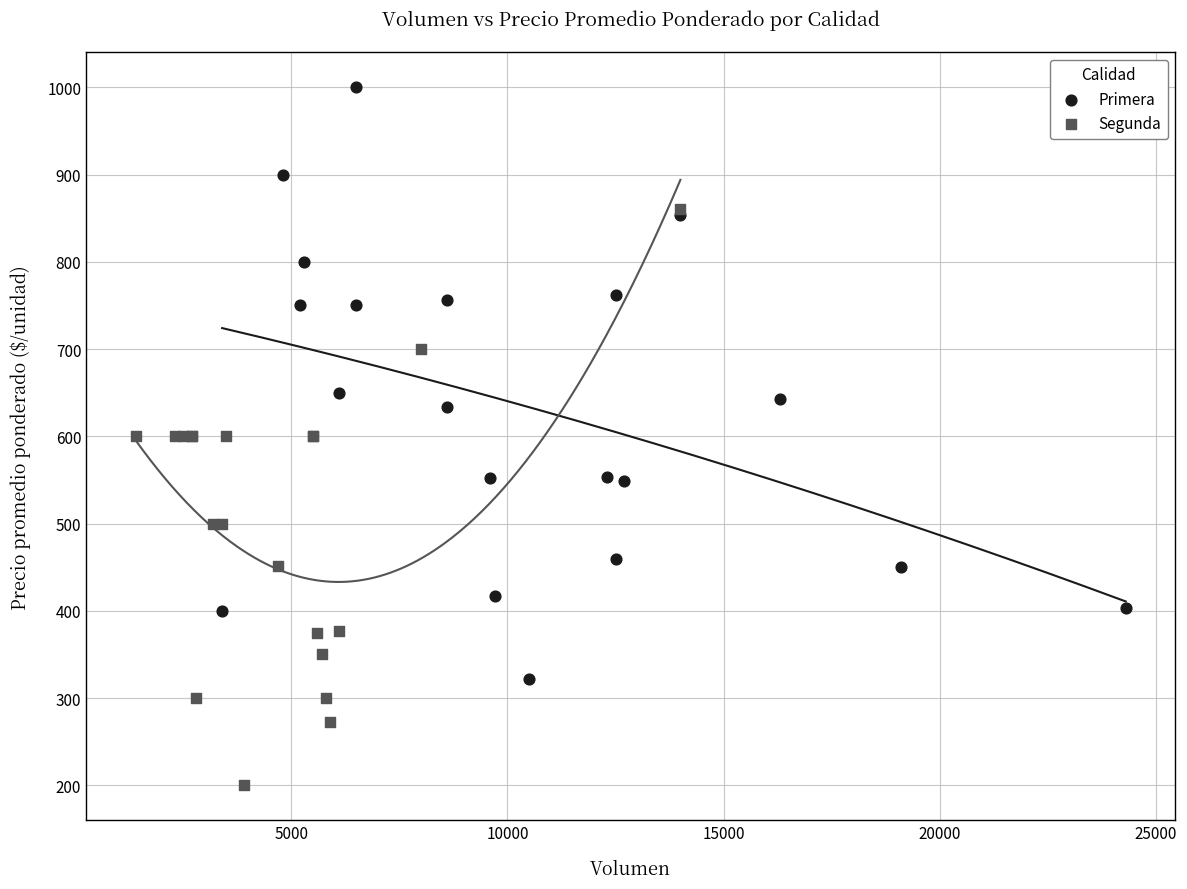

Which series contains the highest Y value?

Primera